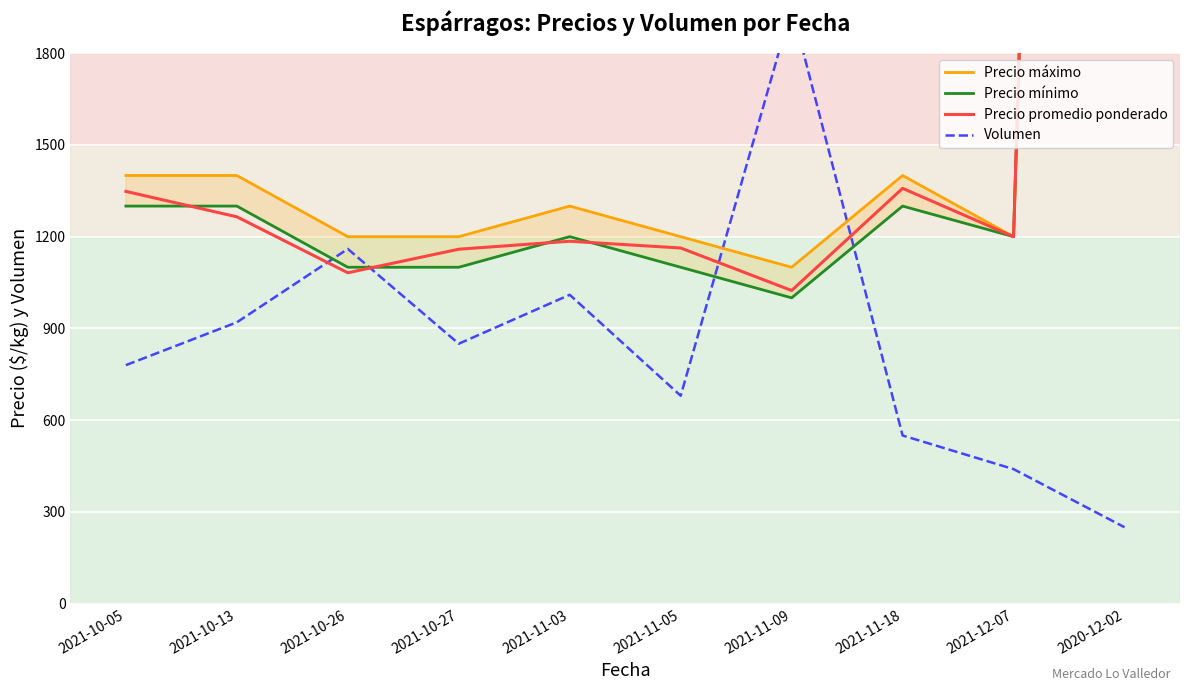

What is the label of the 5th point from the left?

2021-11-03